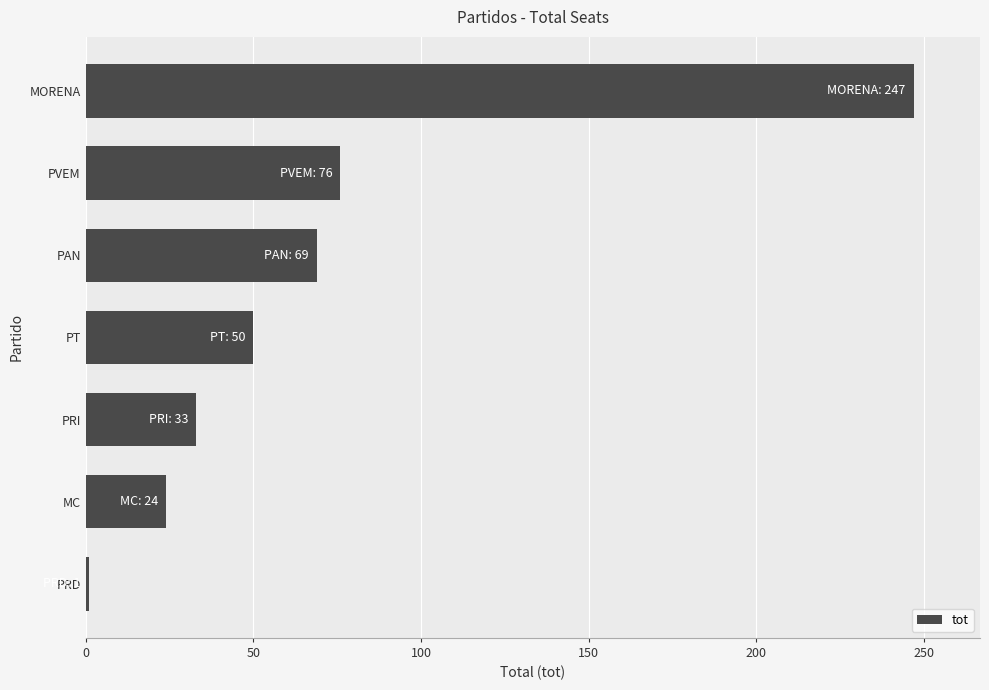

True or false: the data shows 34 at PT.

False